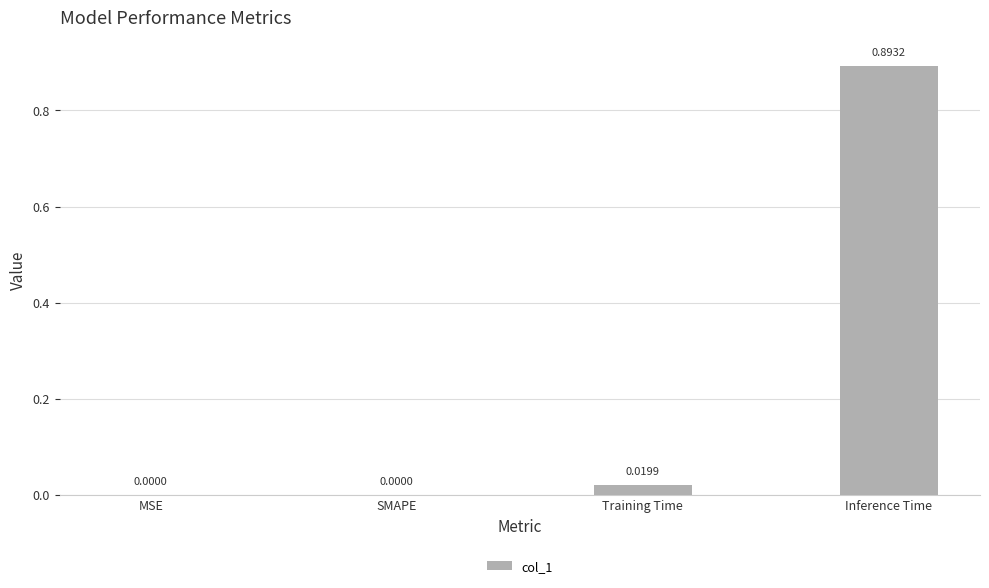

Which label corresponds to the largest value in the chart?

Inference Time